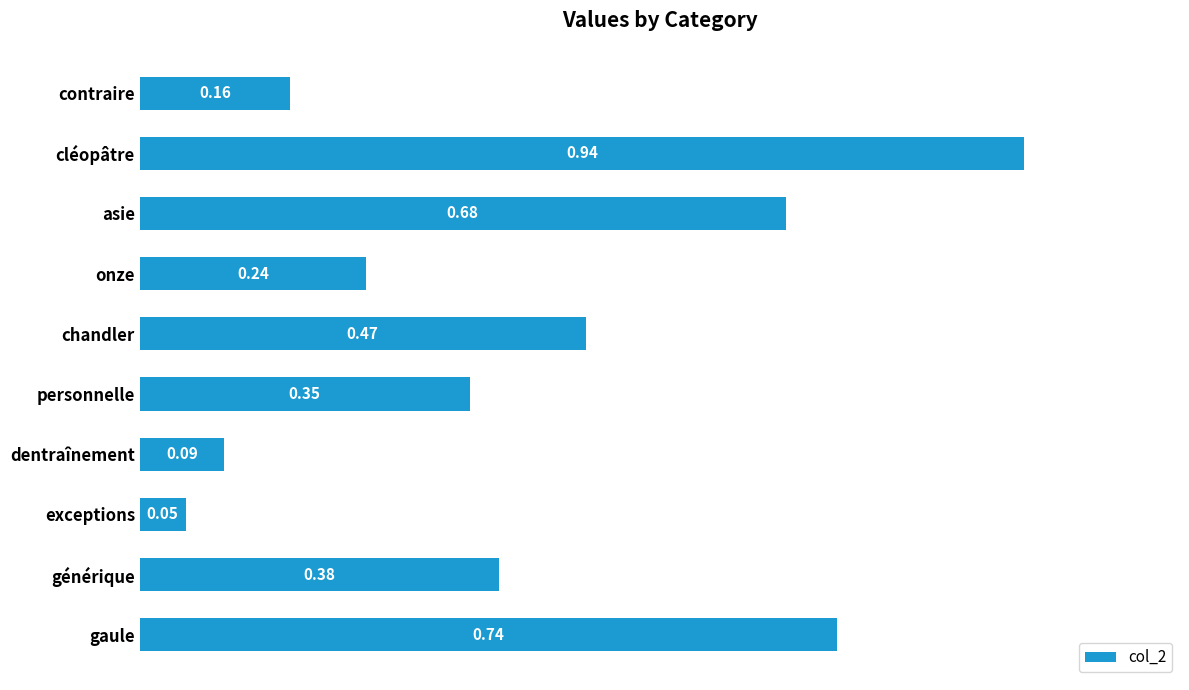

List the labels in order of value, smallest first.

exceptions, dentraînement, contraire, onze, personnelle, générique, chandler, asie, gaule, cléopâtre